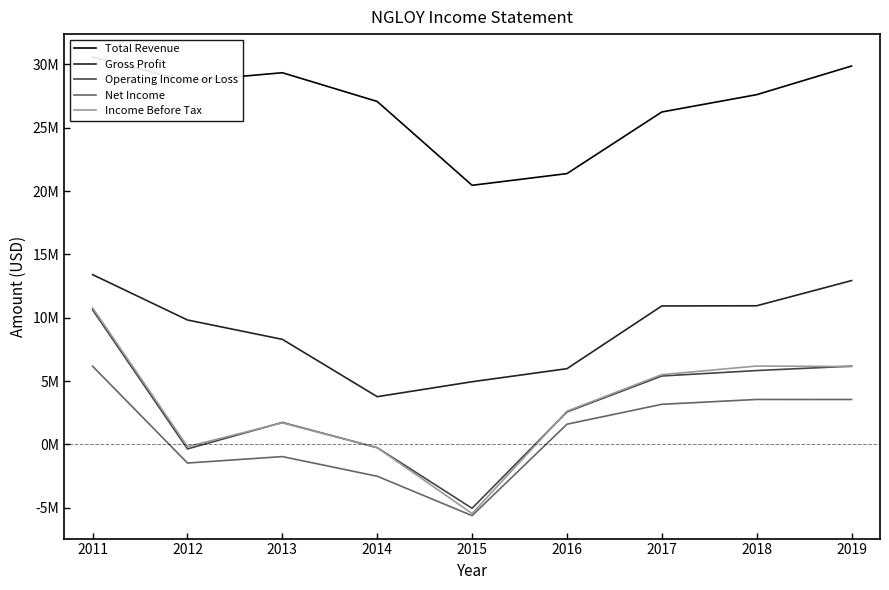

Where is the first local maximum for Total Revenue?

2013